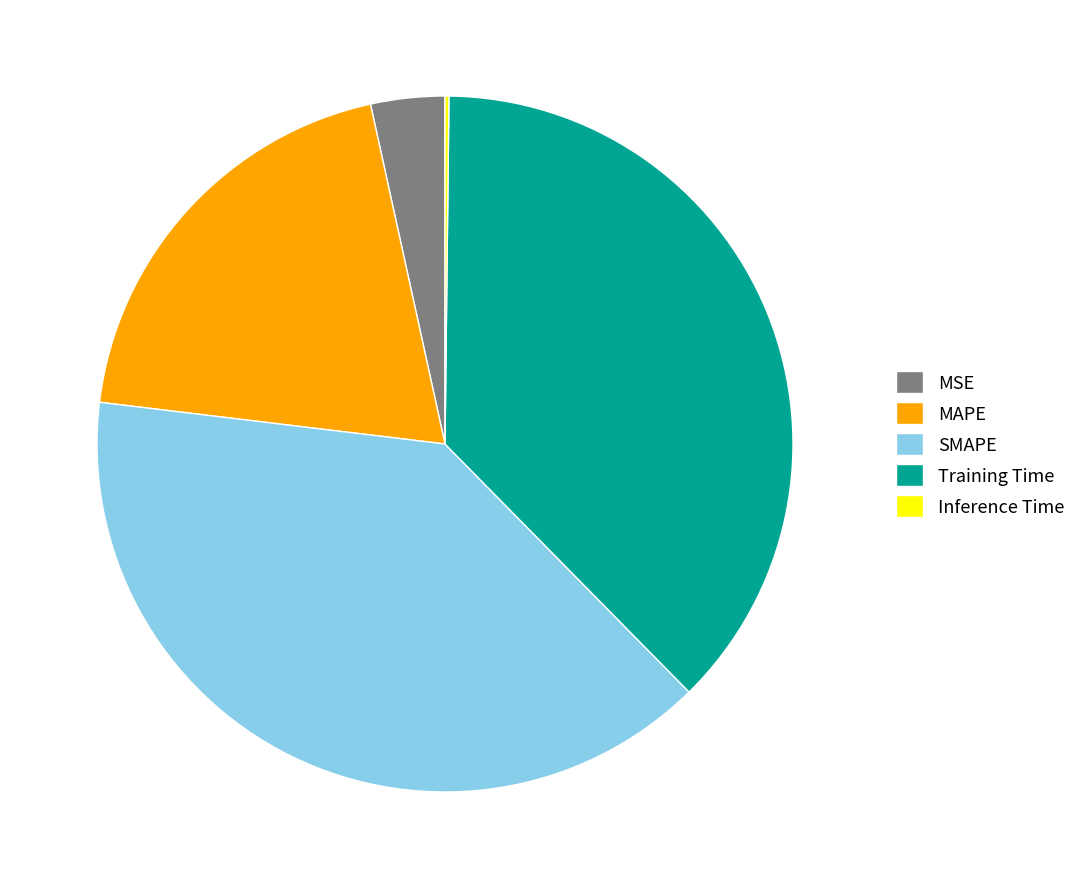

Which has a higher value, SMAPE or MSE?

SMAPE